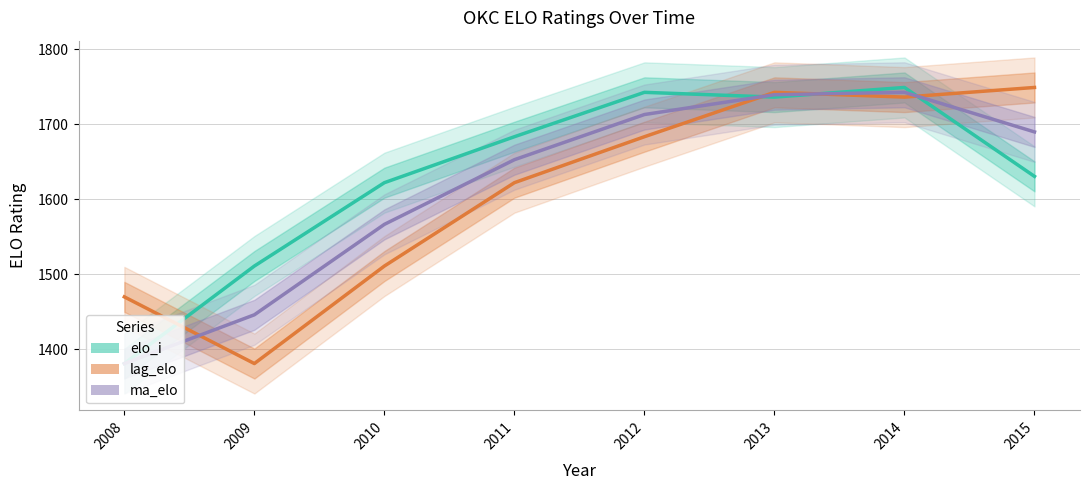

What is the total value across all series at 2011?

4958.4